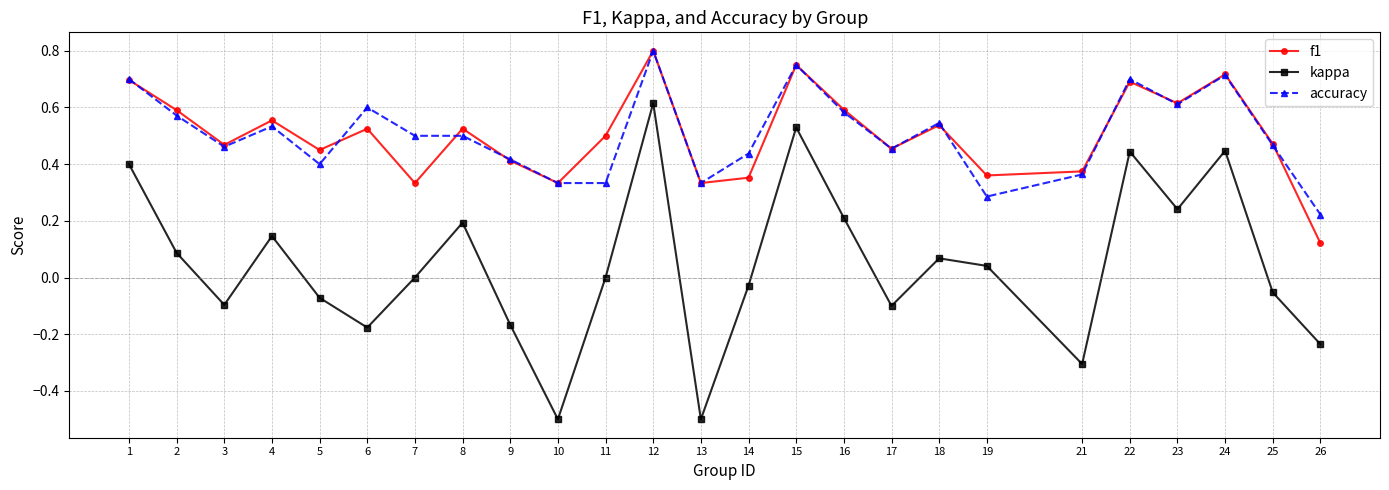

In kappa, how many points are lower than both neighbors (excluding endpoints)?

7